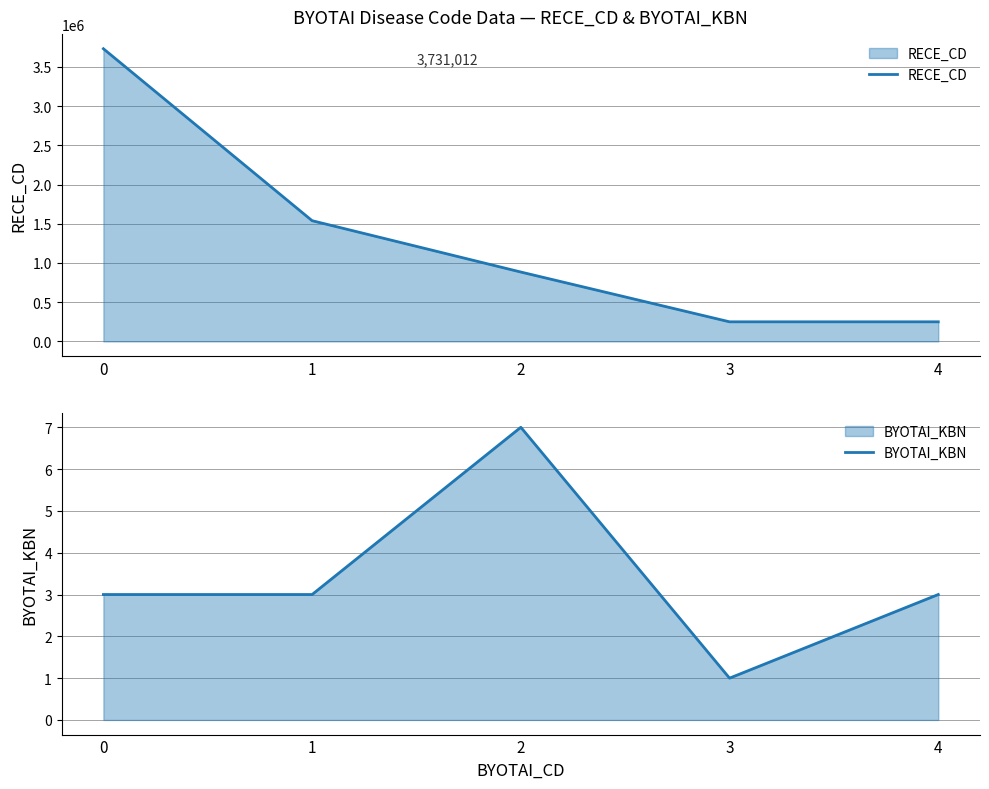

What is the smallest value displayed?

1